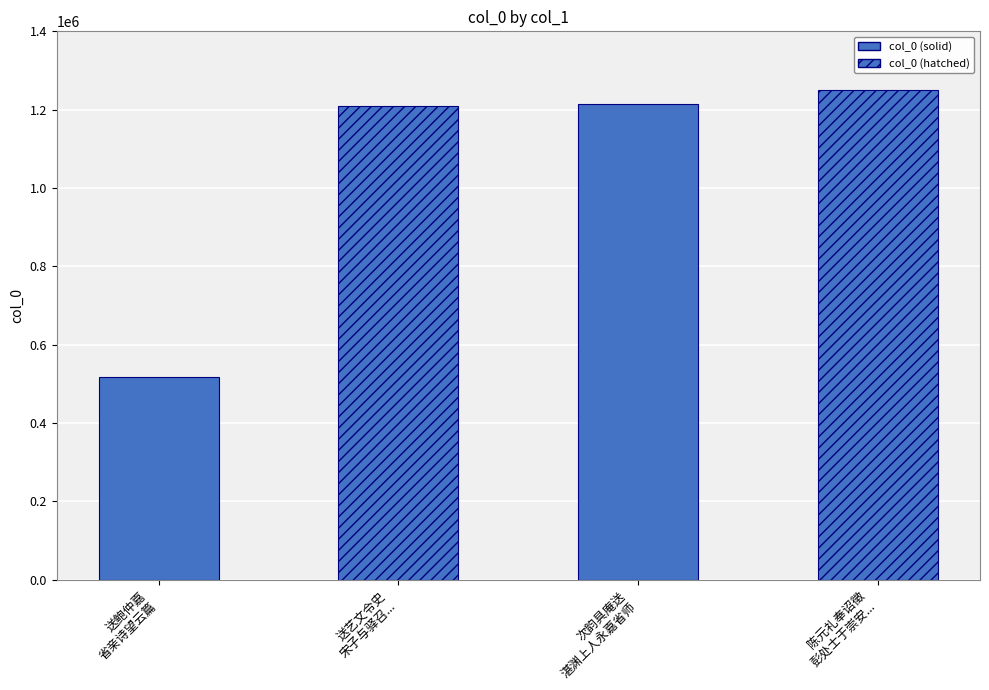

What is the sum of the values at 陈元礼奉诏徵
彭处士于崇安... and 送艺文令史
宋子与驿召...?

2459288